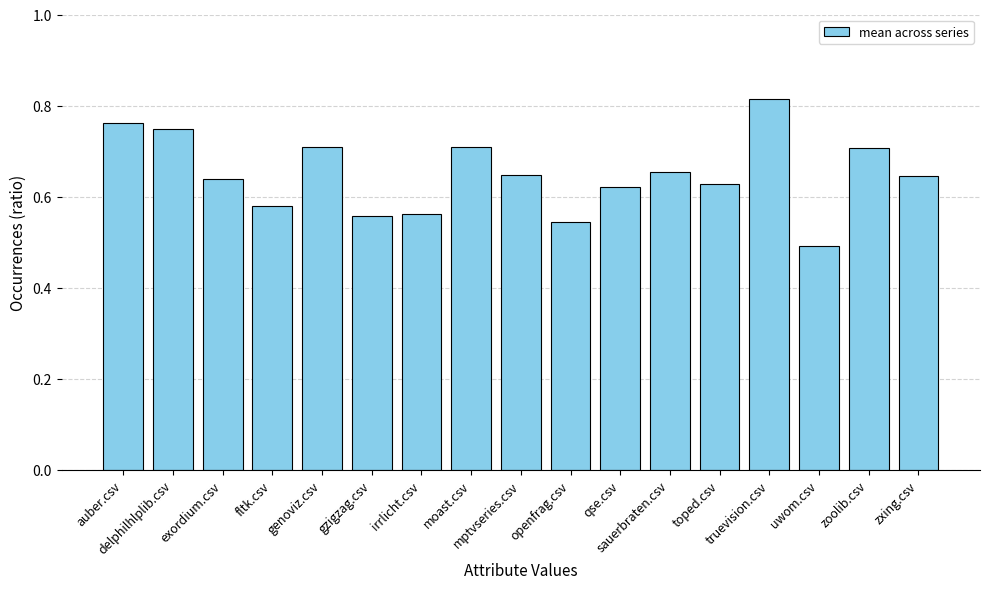

What is the label of the 4th bar from the left?

fltk.csv